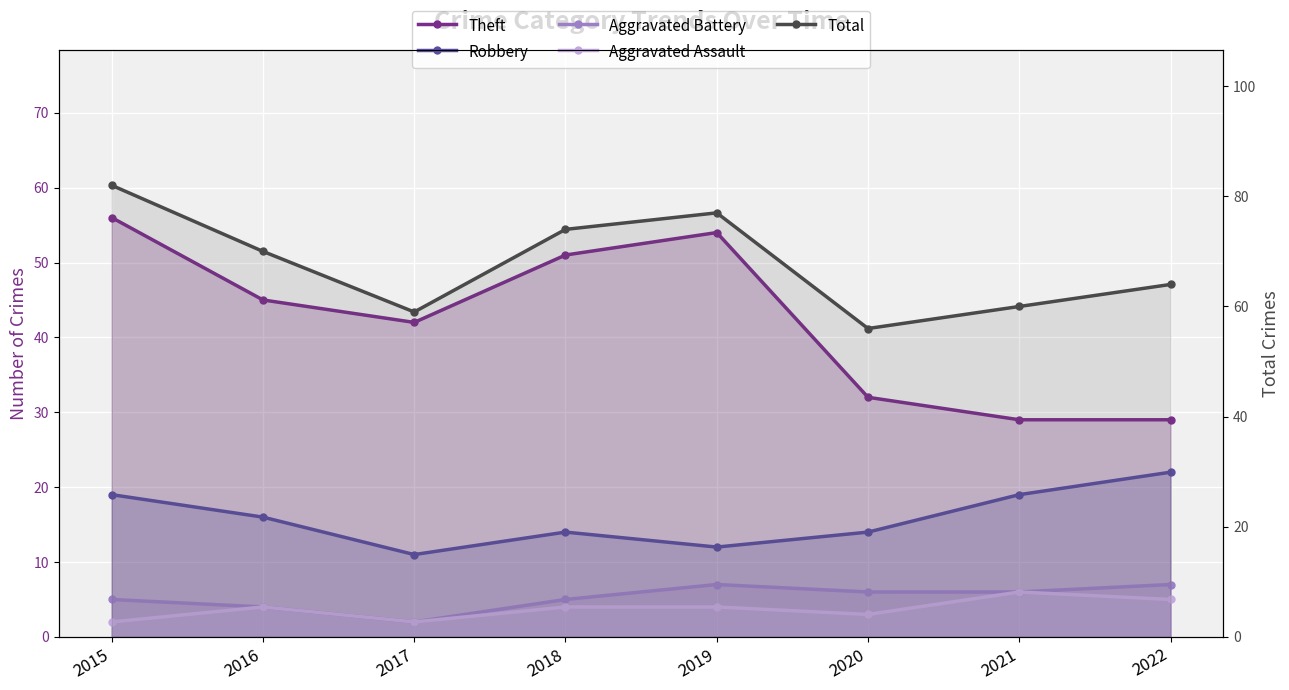

What is the difference between the maximum and minimum values in the Aggravated Assault series?

4